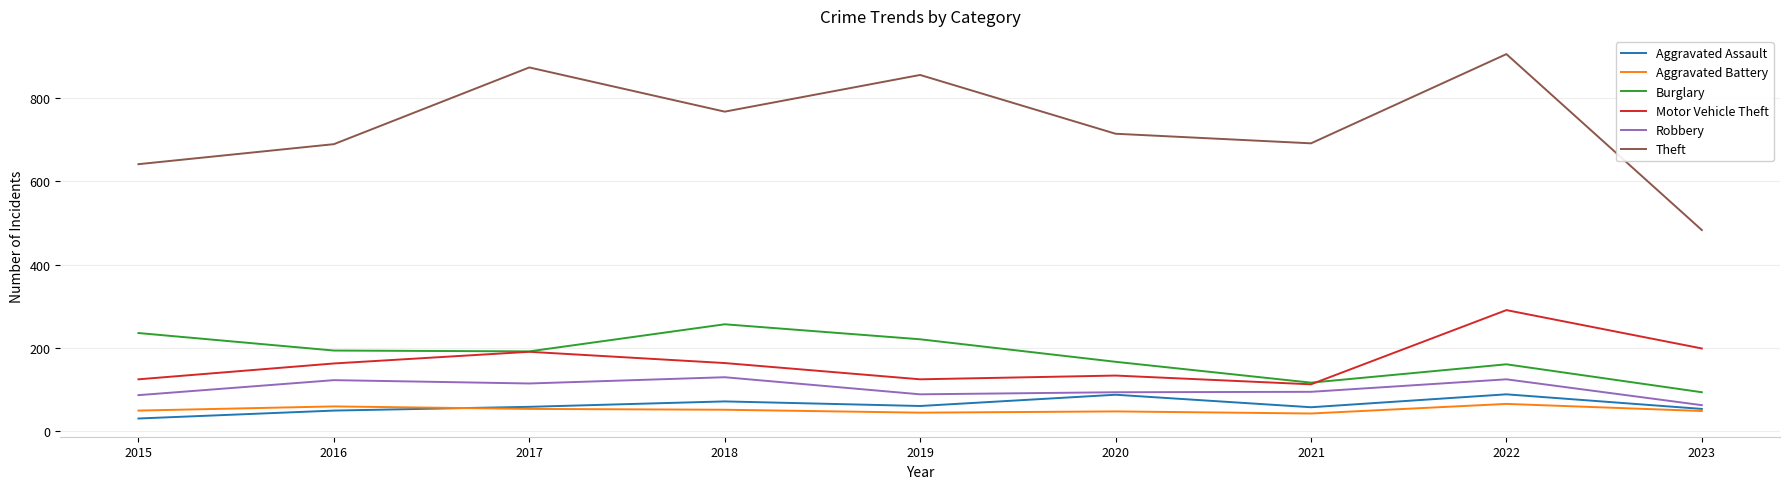

Which series has the widest spread of values?

Theft